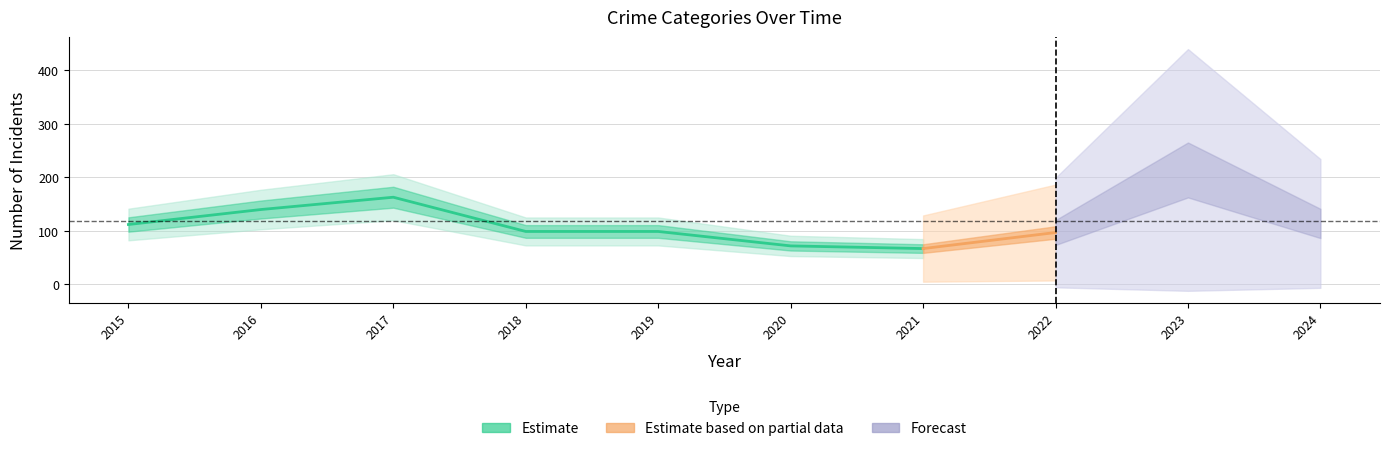

How many lines are shown in the chart?

5